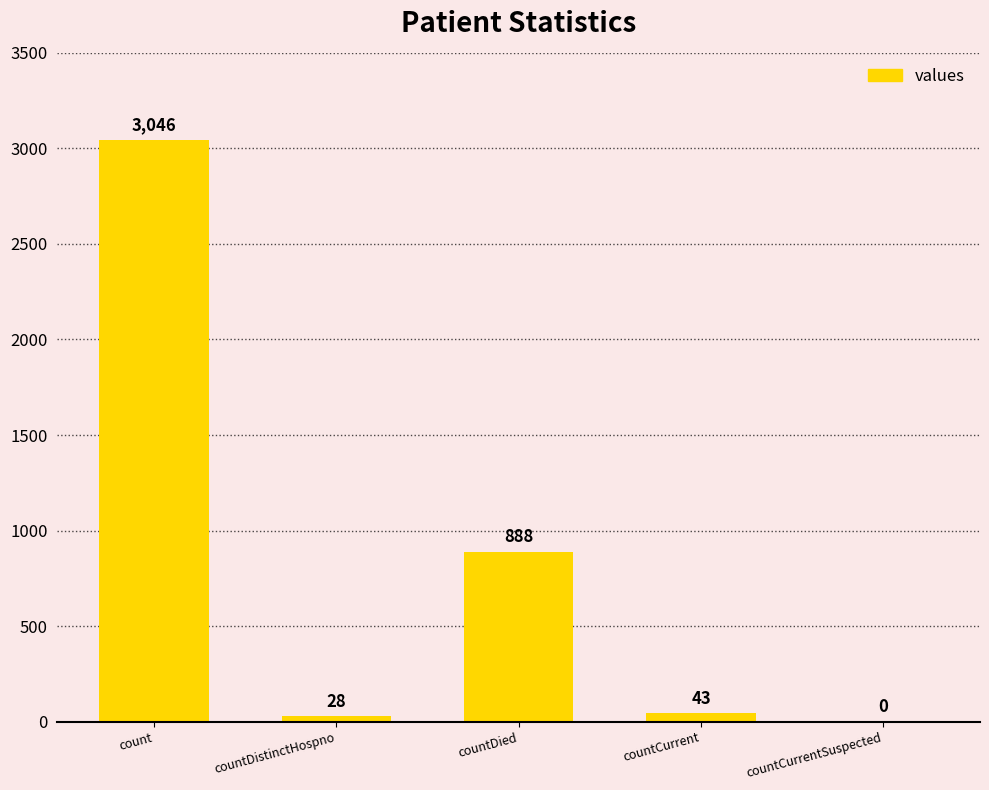

Reading right to left, extract all data points from this chart.

countCurrentSuspected=0	countCurrent=43	countDied=888	countDistinctHospno=28	count=3046